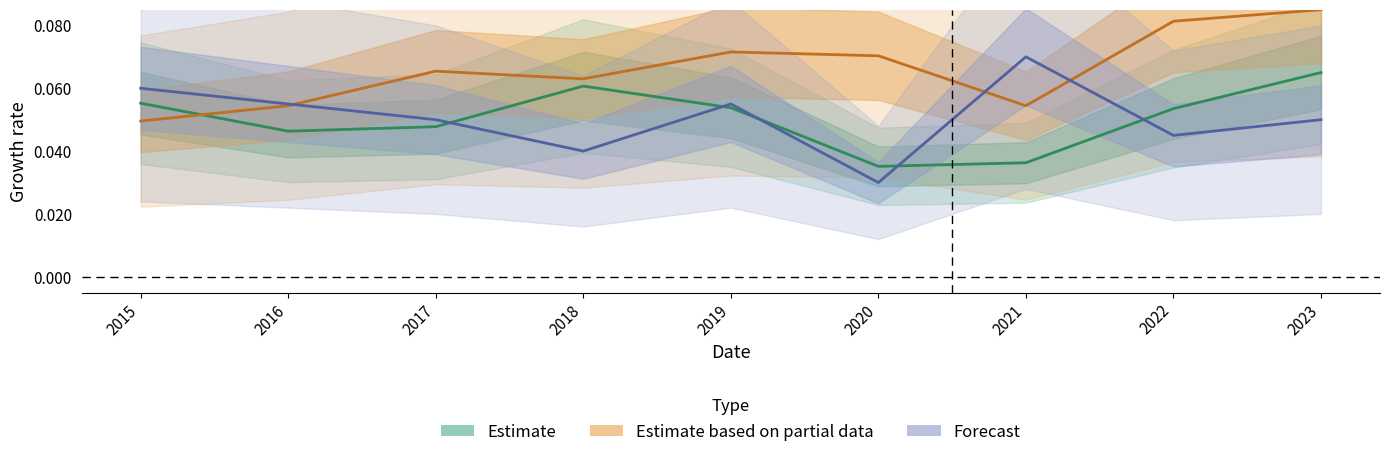

True or false: Estimate based on partial data has more than 2 interior local peaks.

False